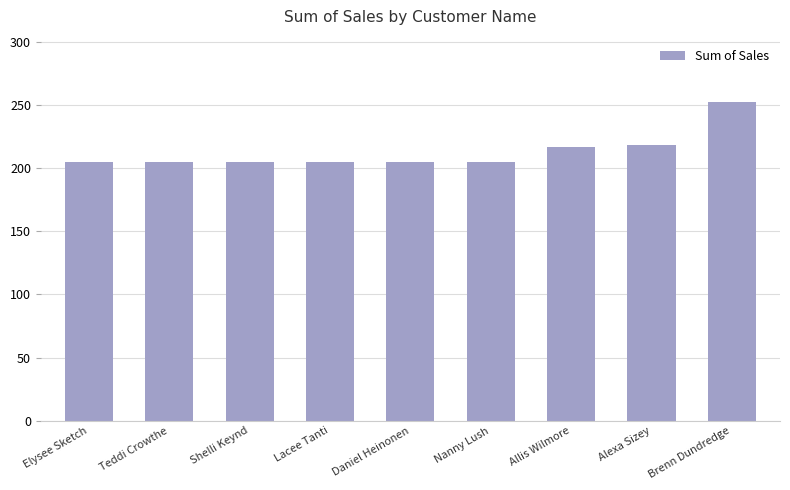

What is the change in value from Daniel Heinonen to Allis Wilmore?

+11.7